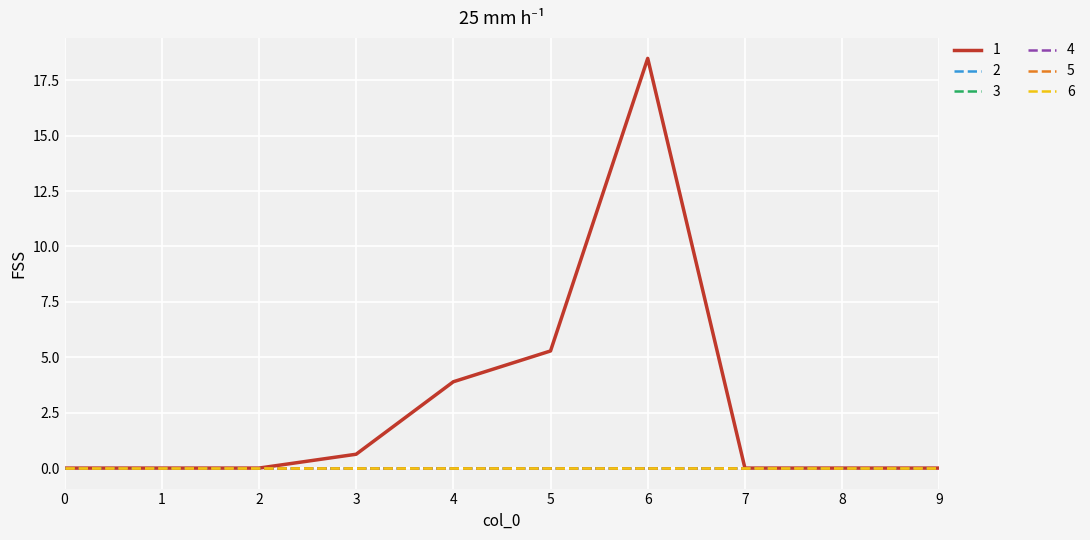

Does the chart display data point markers on the line(s)?

No